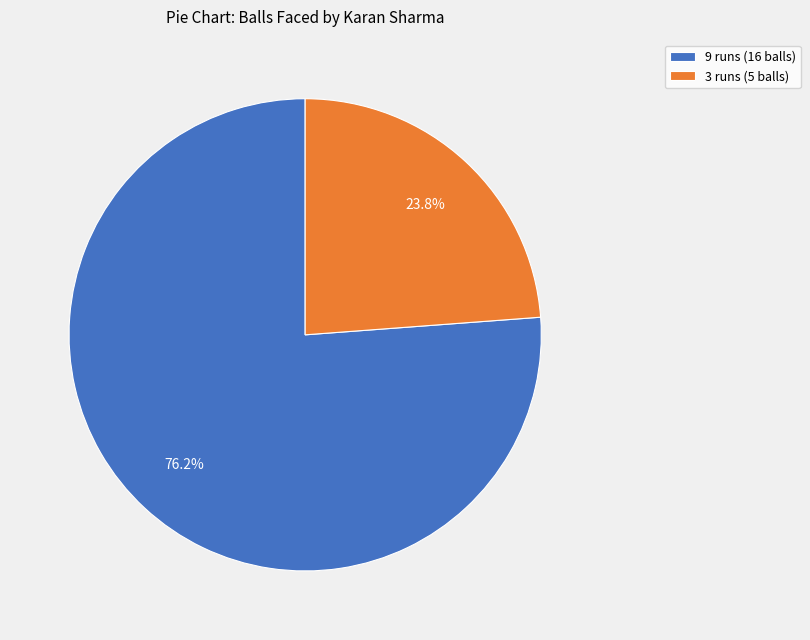

What is the smallest slice in the pie chart?

3 runs (5 balls)